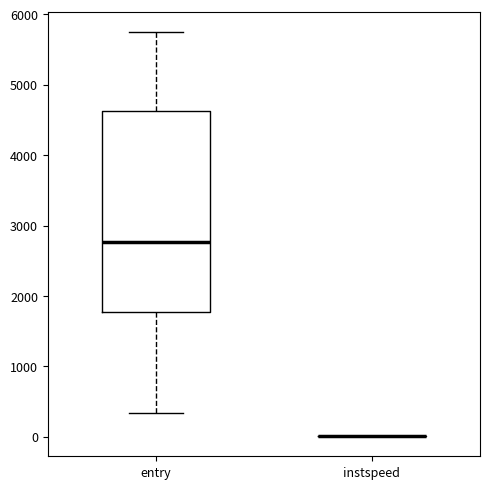

Reading left to right, read every box against the y-axis: the position of its median line, the range the box covers, and the ends of its whiskers. The values are not printed on the chart, so give them approximately, as read against the axis.

entry: median 2800, box 1800 to 4600, whiskers 300 to 5700
instspeed: box collapsed to a line at 0, whiskers 0 to 0